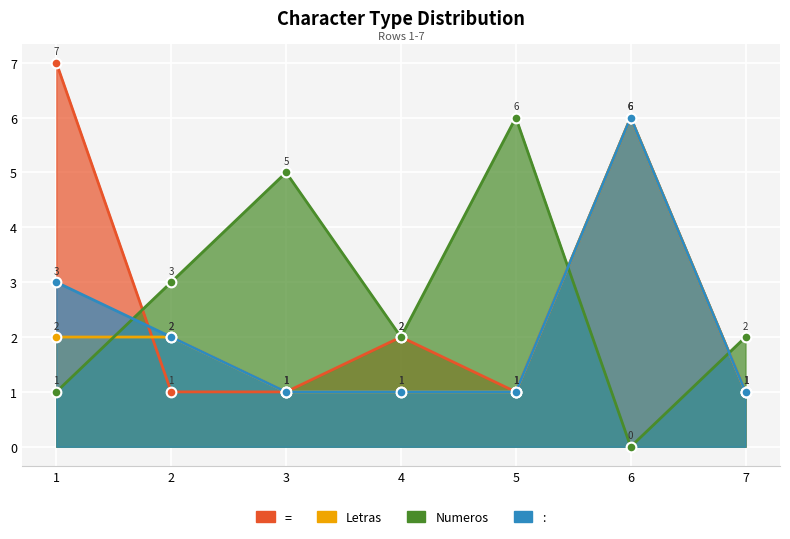

List the series in order of their peak value, lowest first.

Letras, Numeros, :, =